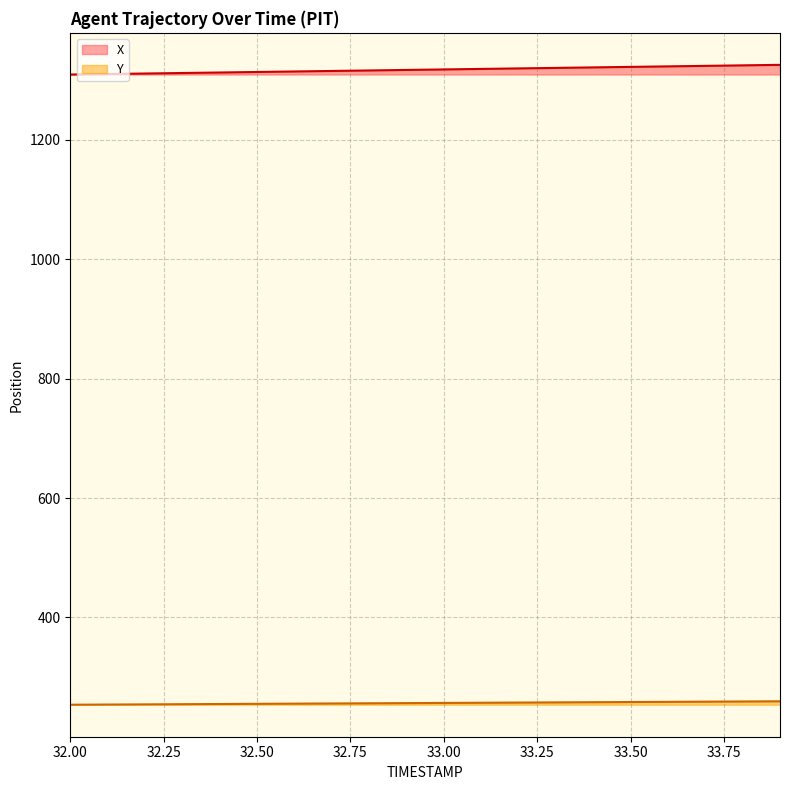

What value does the X series have at 32.3?

1312.0